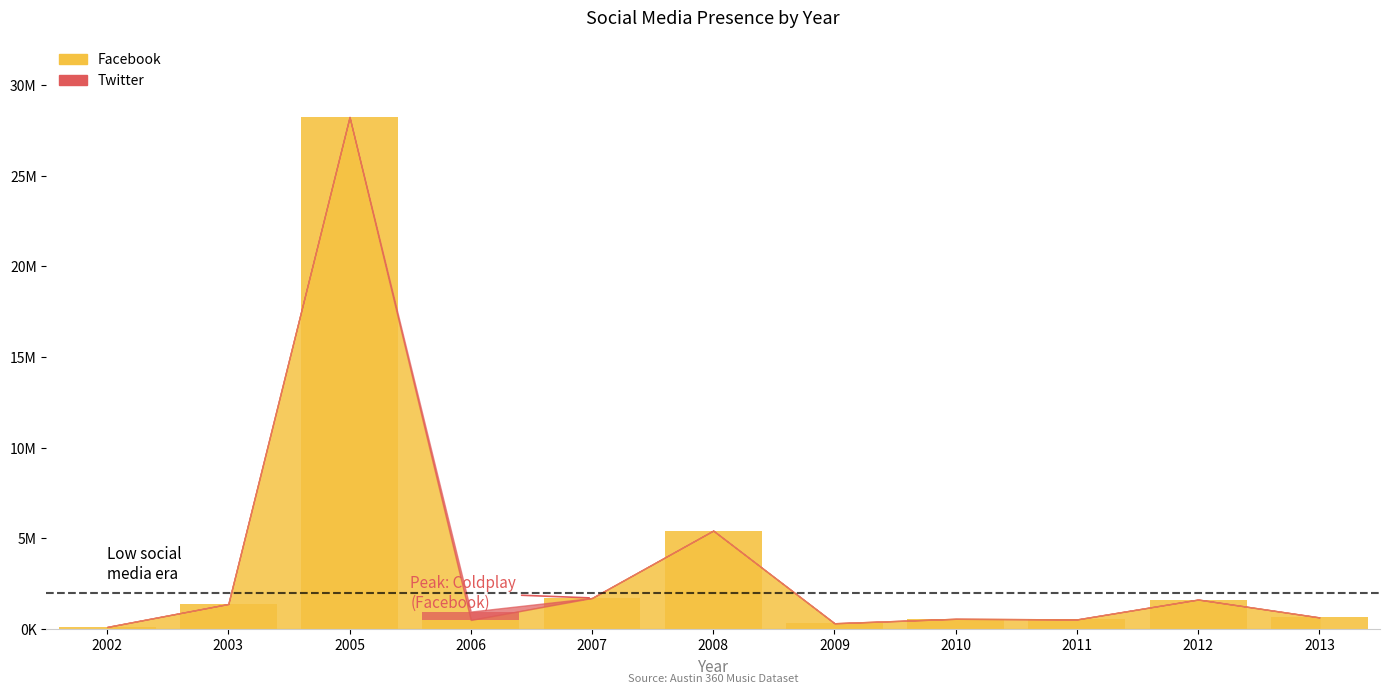

What is the change in value from 2006 to 2007?

+1214233